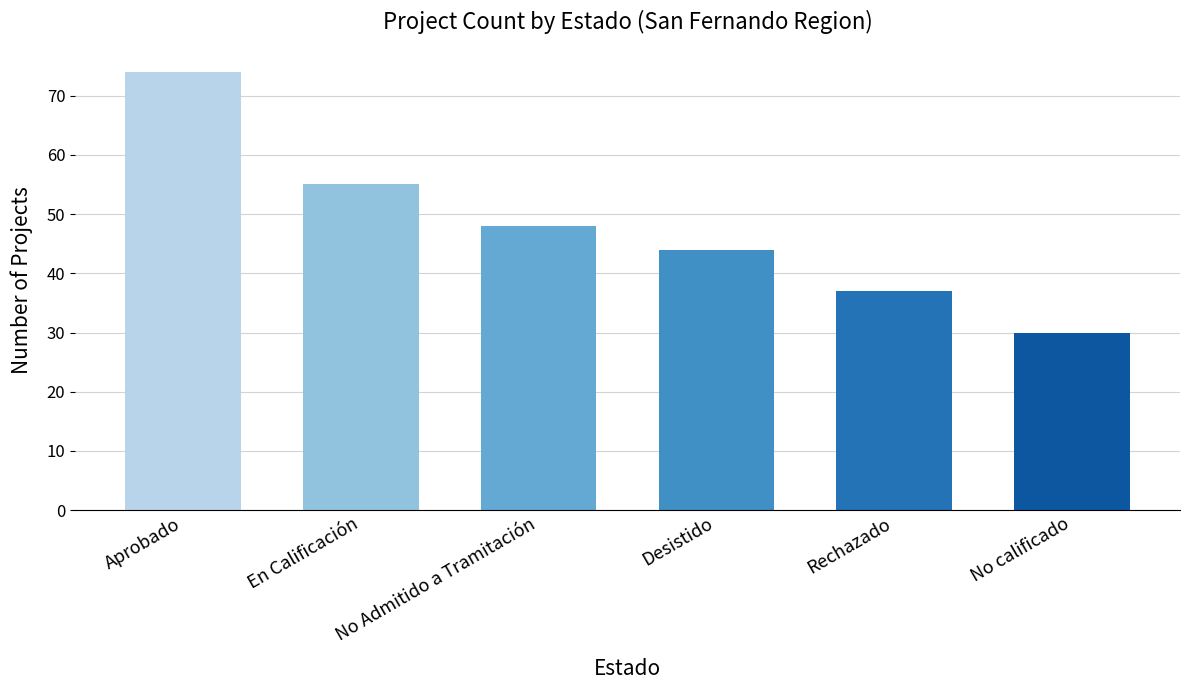

What is the change in value from En Calificación to No Admitido a Tramitación?

-7